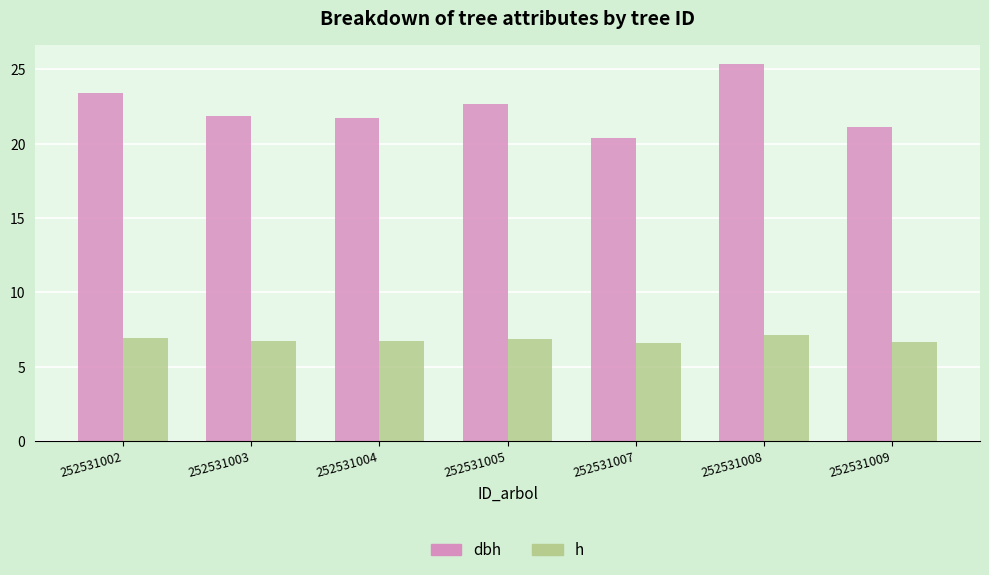

Which category has the lowest value in the dbh series?

252531007